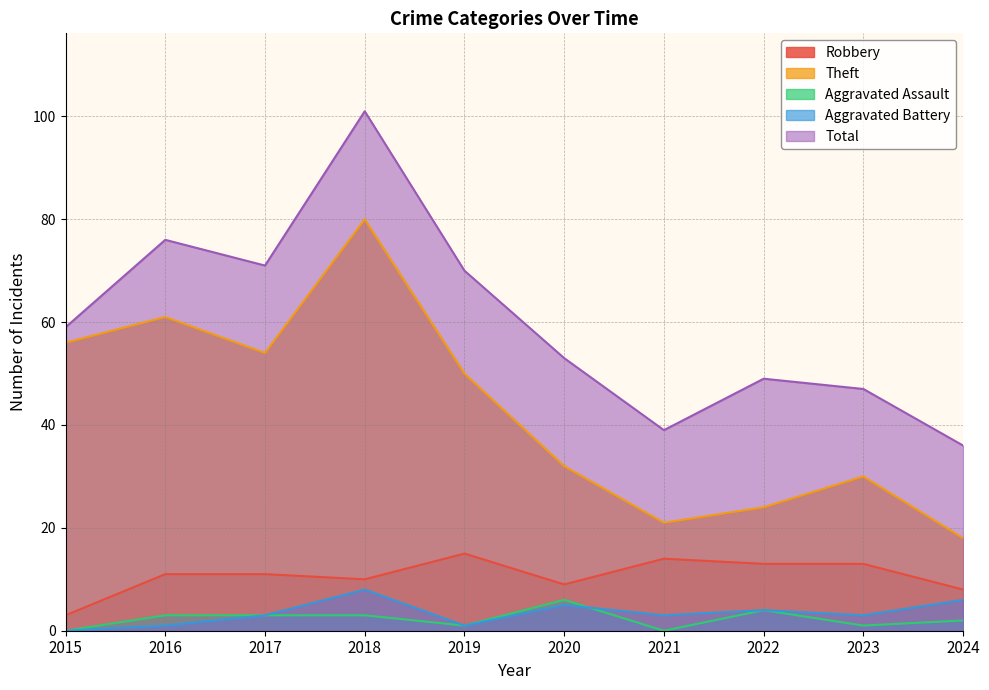

Where does the Robbery series first go above 11?

2019